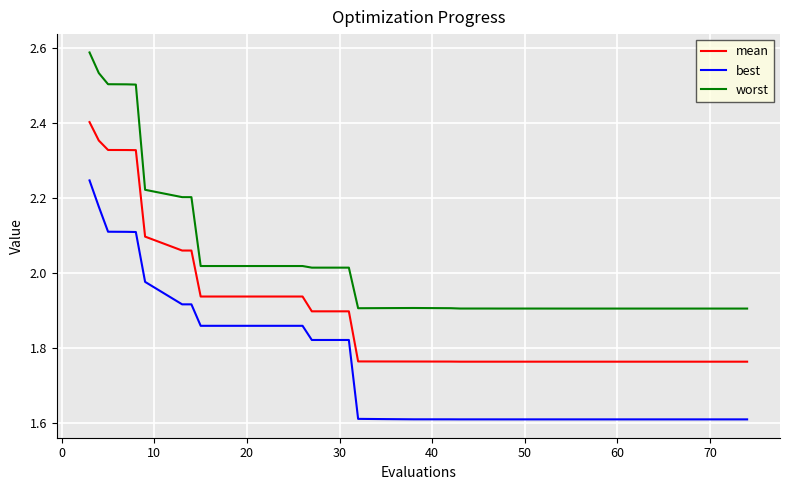

What is the minimum value shown in the chart?

1.6